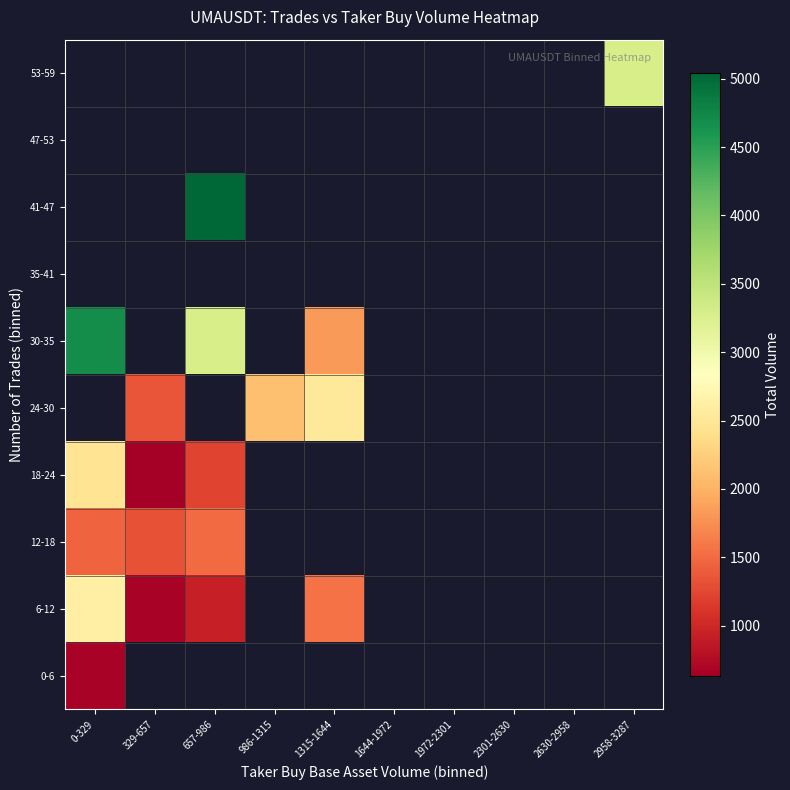

List the labels in order of 6-12 value, largest first.

0-329, 657-986, 986-1315, 1315-1644, 1644-1972, 1972-2301, 2301-2630, 2630-2958, 2958-3287, 329-657